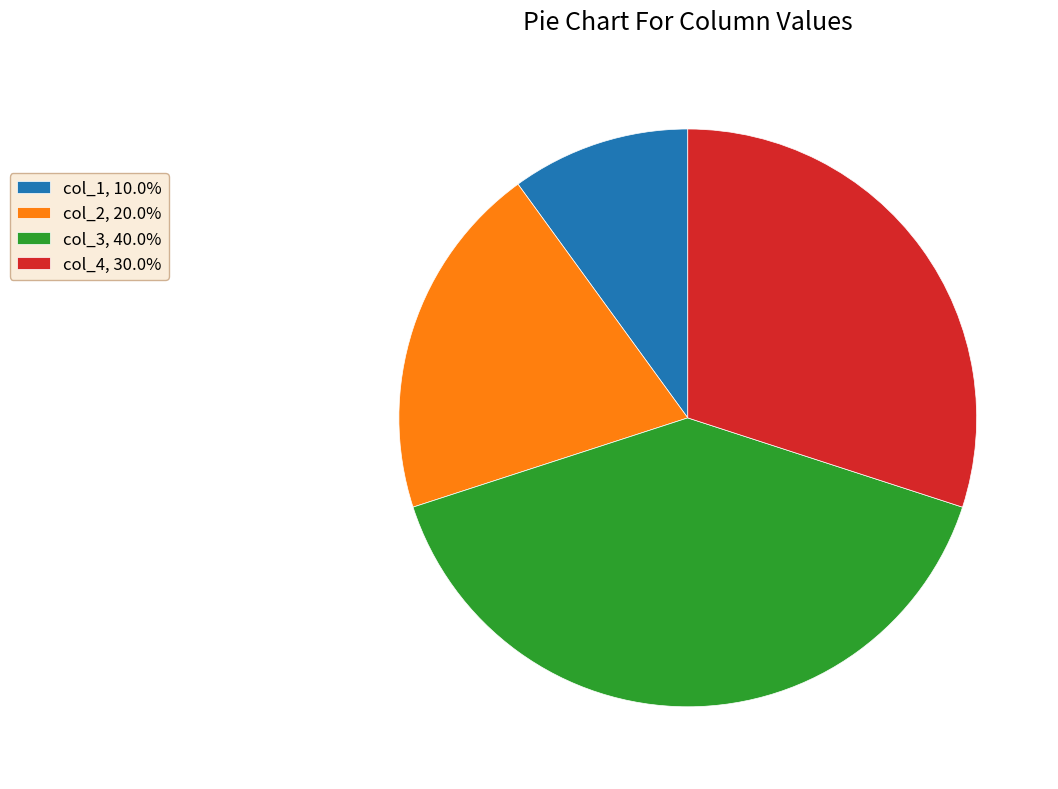

Do col_1, 10.0% and col_4, 30.0% together represent more than half of the pie?

No